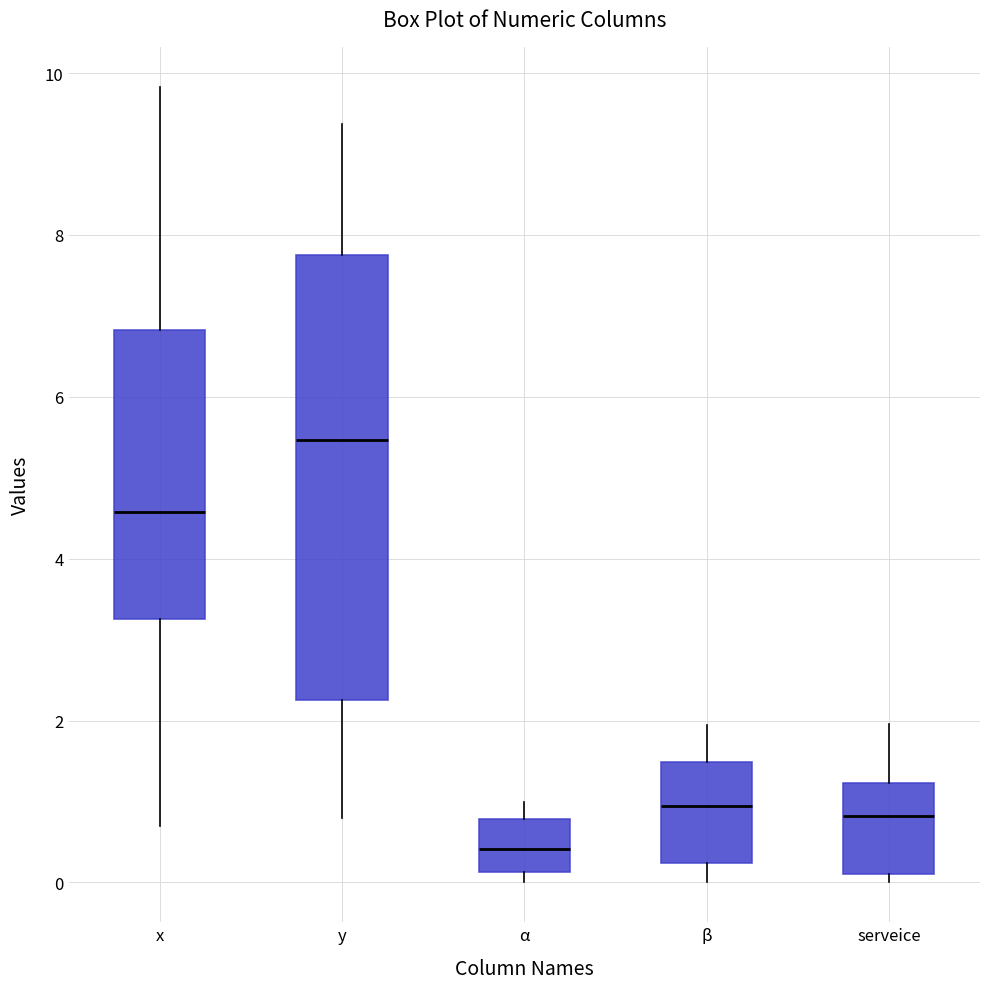

Reading left to right, read every box against the y-axis: the position of its median line, the range the box covers, and the ends of its whiskers. The values are not printed on the chart, so give them approximately, as read against the axis.

x: median 4.6, box 3.2 to 6.8, whiskers 0.8 to 9.8
y: median 5.4, box 2.2 to 7.8, whiskers 0.8 to 9.4
α: median 0.4, box 0.2 to 0.8, whiskers 0.0 to 1.0
β: median 1.0, box 0.2 to 1.4, whiskers 0.0 to 2.0
serveice: median 0.8, box 0.2 to 1.2, whiskers 0.0 to 2.0